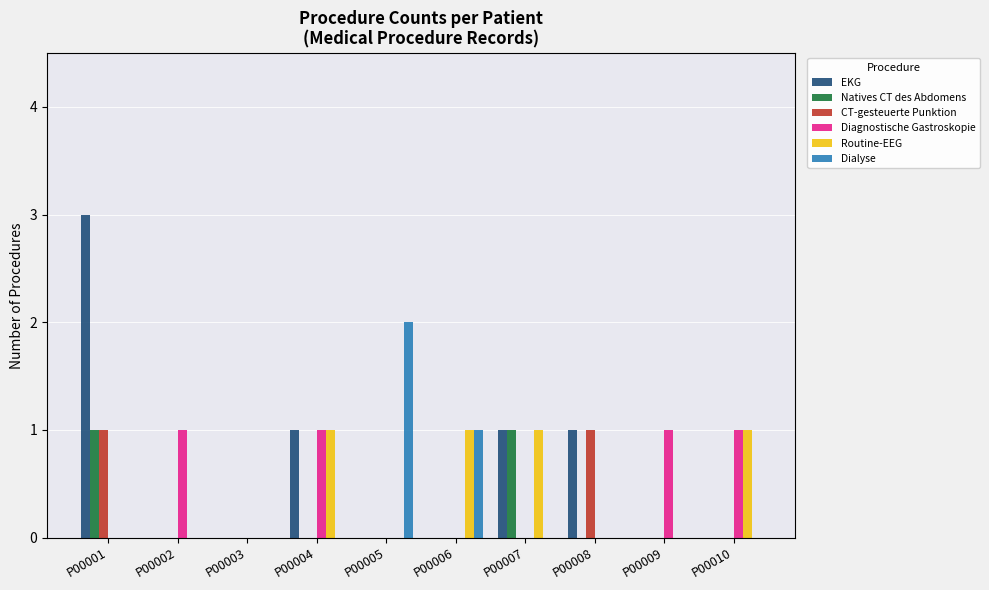

Reading left to right, transcribe all the data shown in this chart.

EKG: P00001=3	P00002=0	P00003=0	P00004=1	P00005=0	P00006=0	P00007=1	P00008=1	P00009=0	P00010=0
Natives CT des Abdomens: P00001=1	P00002=0	P00003=0	P00004=0	P00005=0	P00006=0	P00007=1	P00008=0	P00009=0	P00010=0
CT-gesteuerte Punktion: P00001=1	P00002=0	P00003=0	P00004=0	P00005=0	P00006=0	P00007=0	P00008=1	P00009=0	P00010=0
Diagnostische Gastroskopie: P00001=0	P00002=1	P00003=0	P00004=1	P00005=0	P00006=0	P00007=0	P00008=0	P00009=1	P00010=1
Routine-EEG: P00001=0	P00002=0	P00003=0	P00004=1	P00005=0	P00006=1	P00007=1	P00008=0	P00009=0	P00010=1
Dialyse: P00001=0	P00002=0	P00003=0	P00004=0	P00005=2	P00006=1	P00007=0	P00008=0	P00009=0	P00010=0